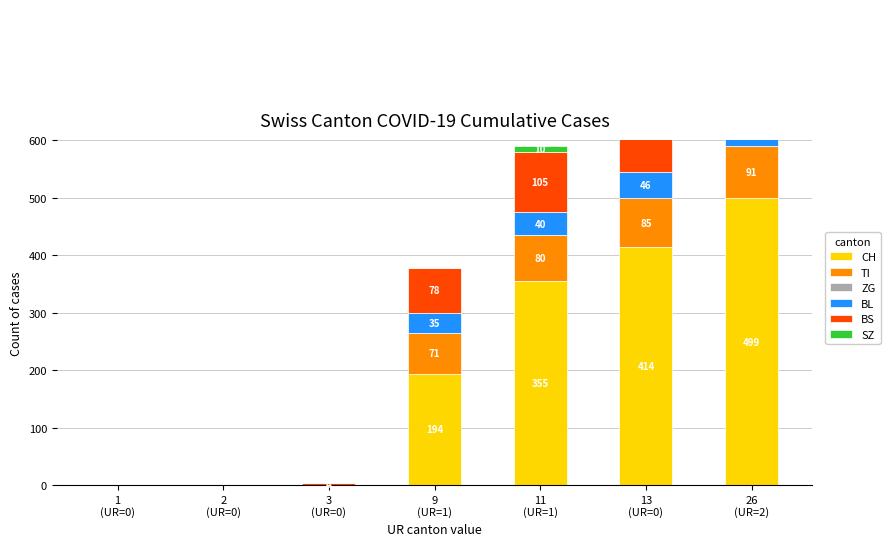

Does the chart contain stacked bars?

No